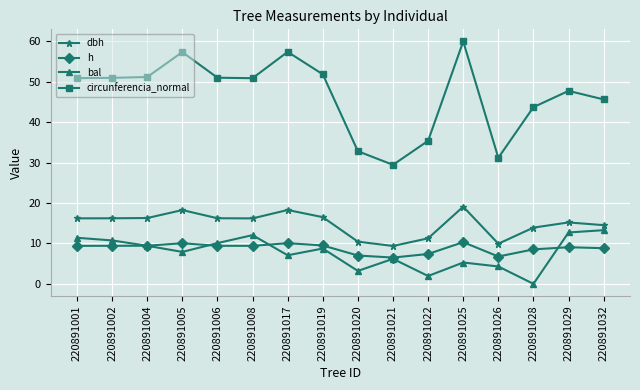

Where does the bal series first go above 8?

220891001